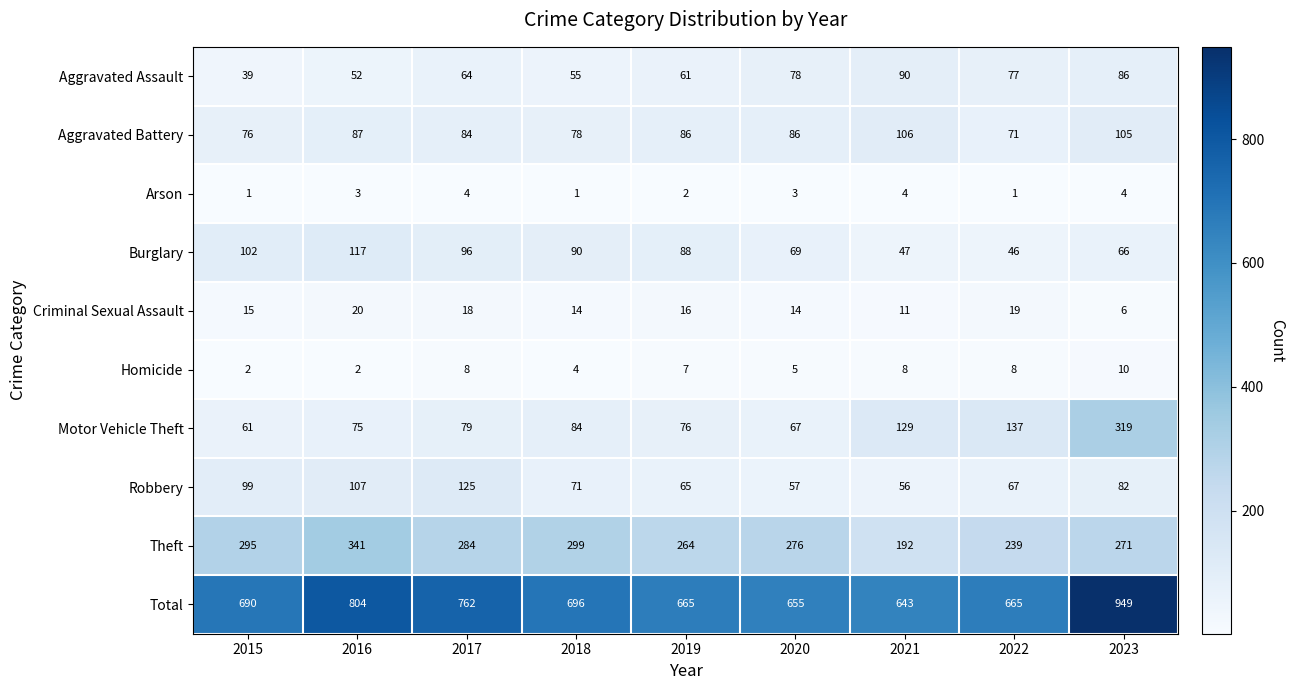

Is the value of Burglary at 2016 greater than the value of Criminal Sexual Assault at 2021?

Yes